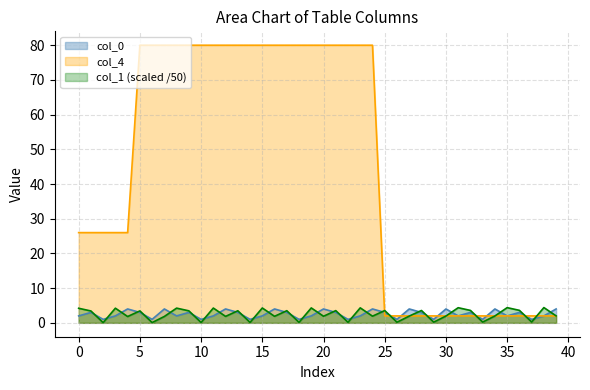

The value of col_1 at 23 is 4.3. True or false?

True